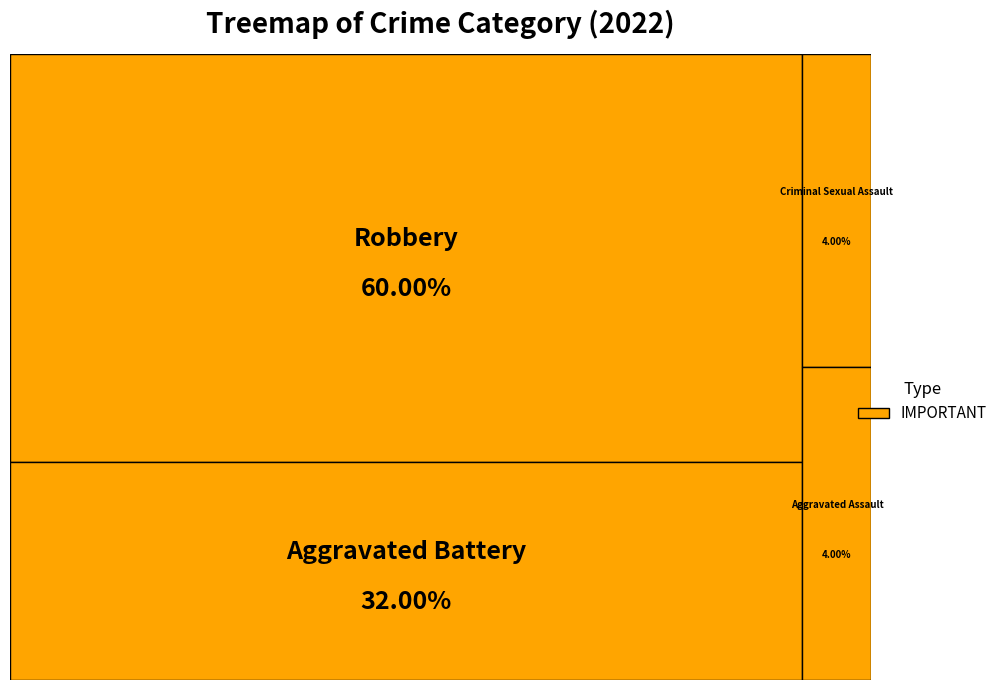

Count the number of slices in the pie.

4